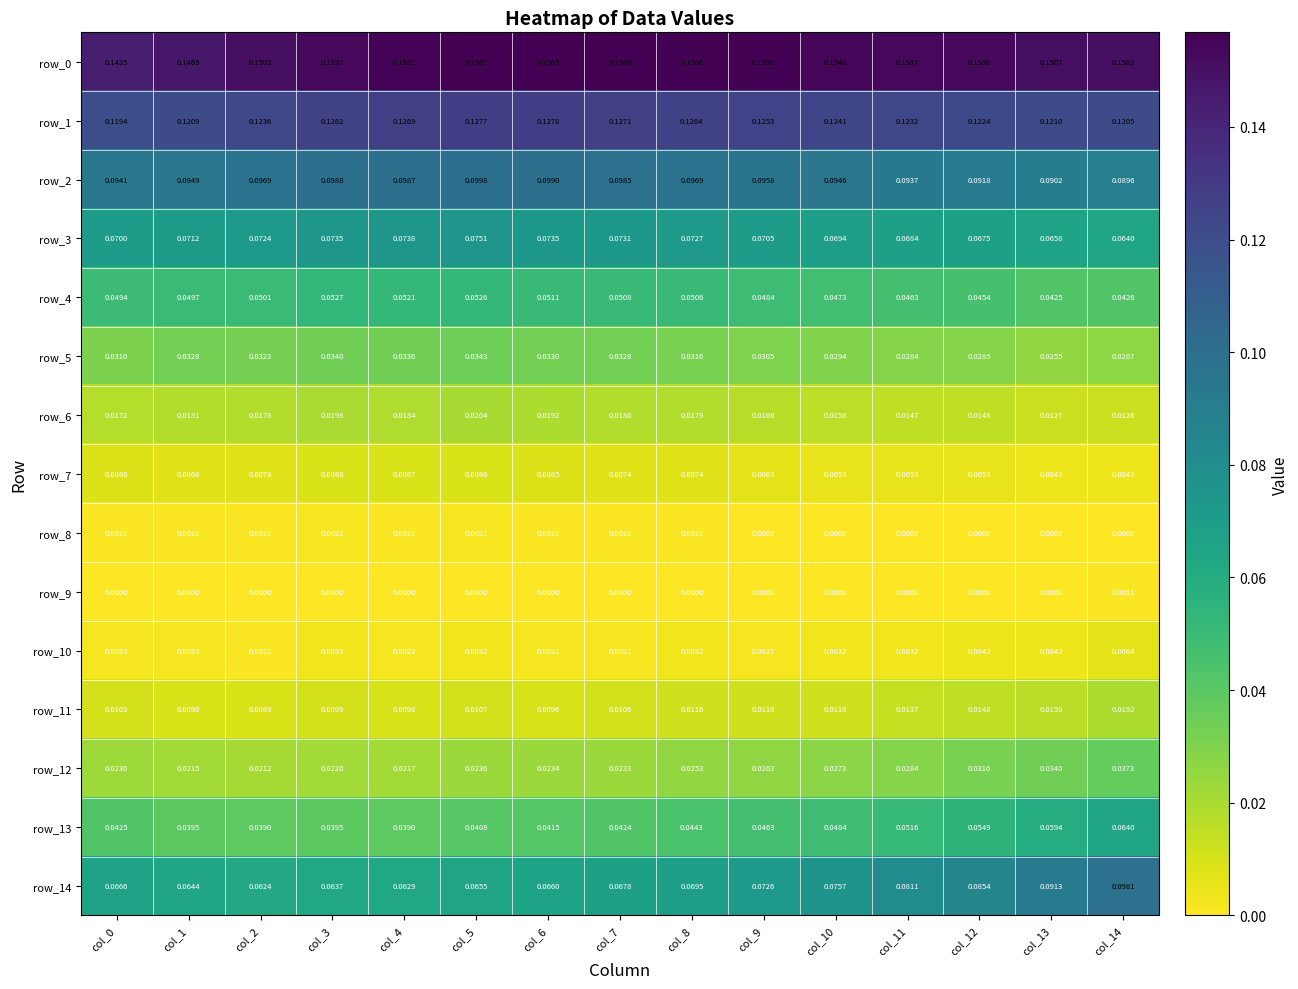

Is the value of row_12 at col_0 greater than the value of row_6 at col_9?

Yes